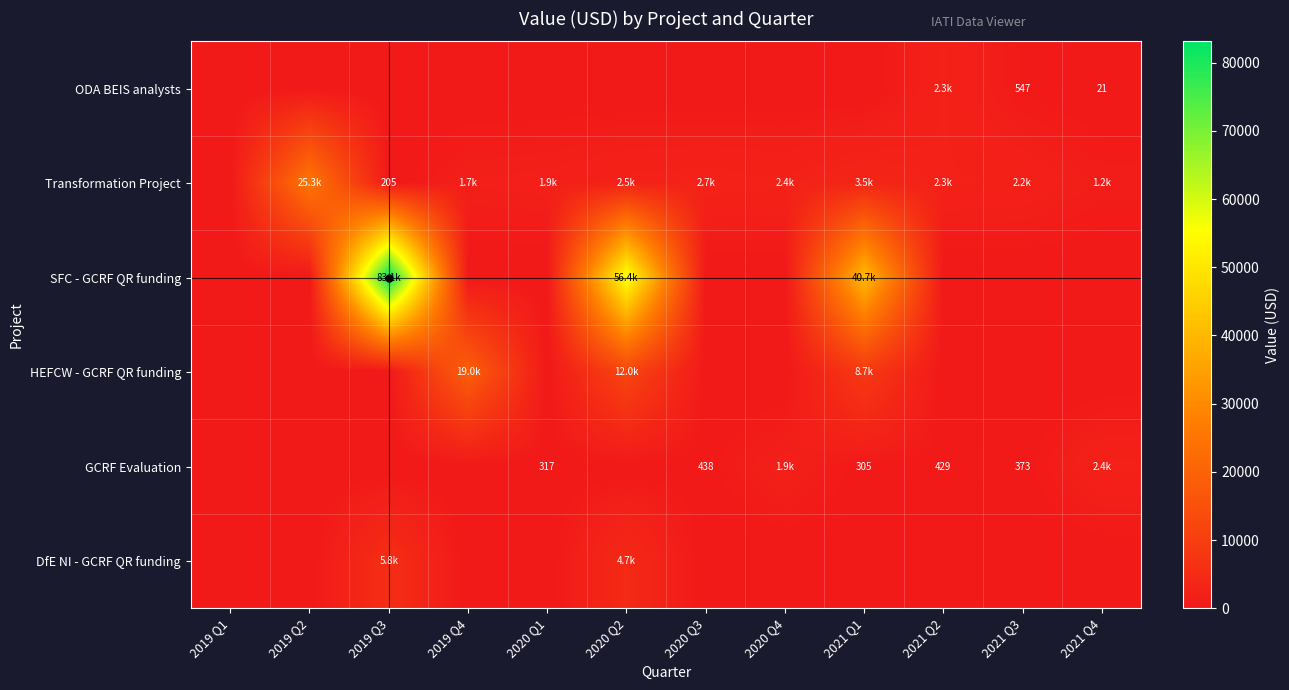

How many data points in DfE NI - GCRF QR funding are above 0?

2